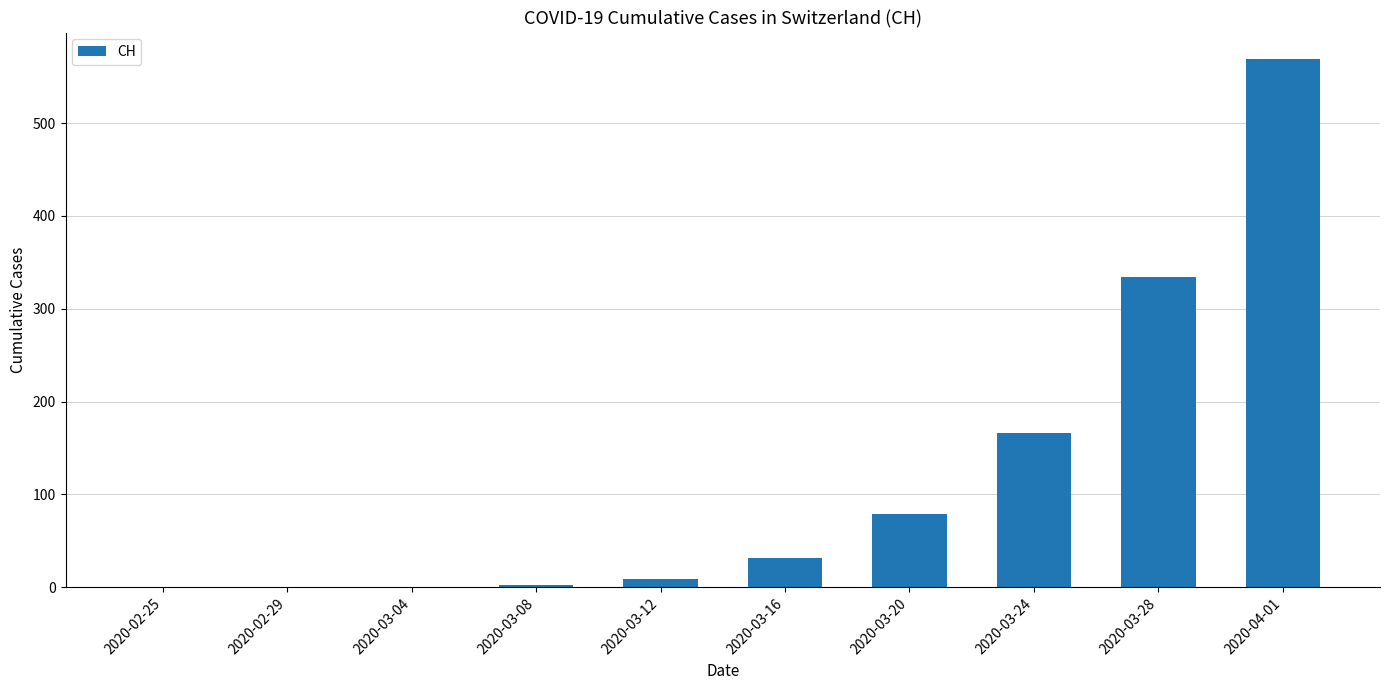

How many distinct data groups are displayed?

1